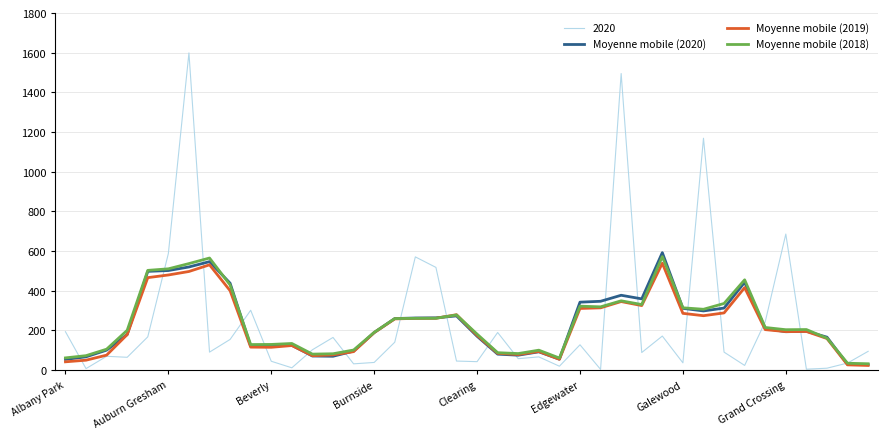

What is the greatest value displayed?

1599.0